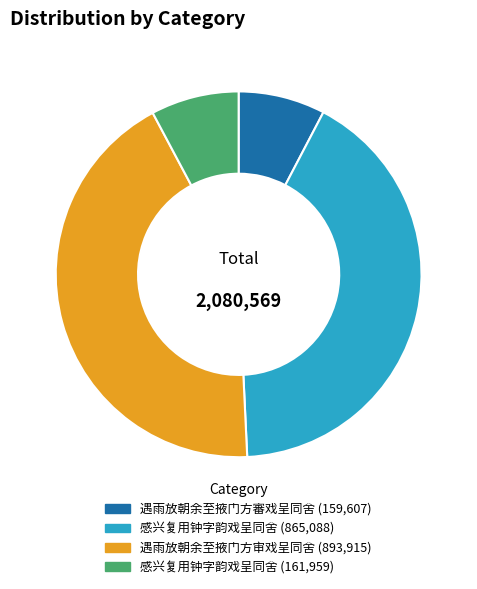

Does any single category account for the majority?

No